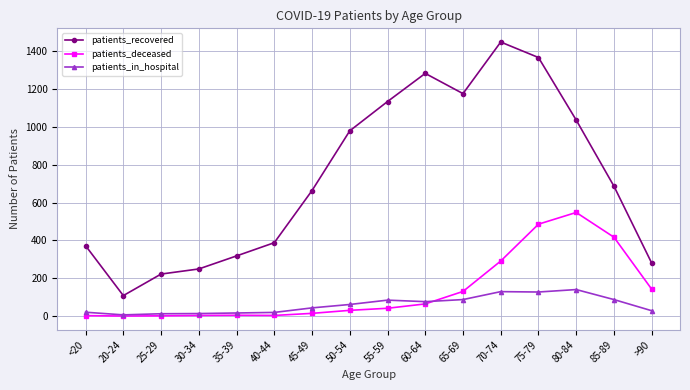

Is it true that patients_deceased equals 417 at 85-89?

True